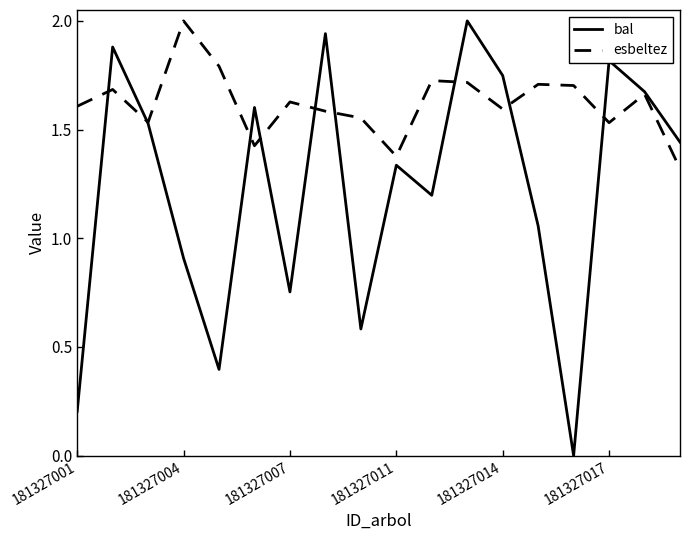

Which series has the widest spread of values?

bal